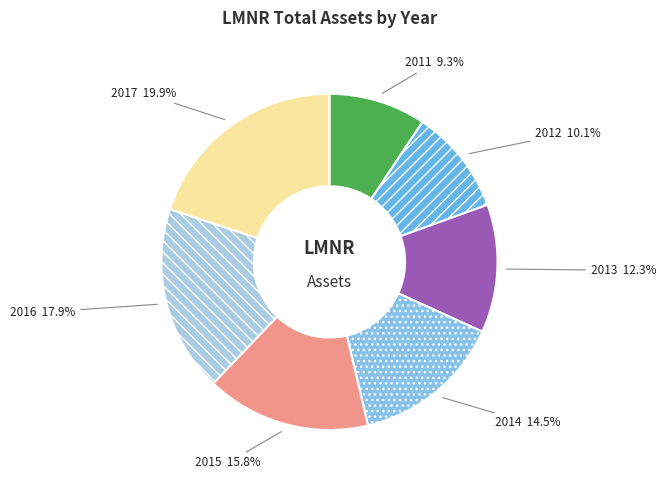

What percentage is the 2011 slice, to the nearest percent?

9%